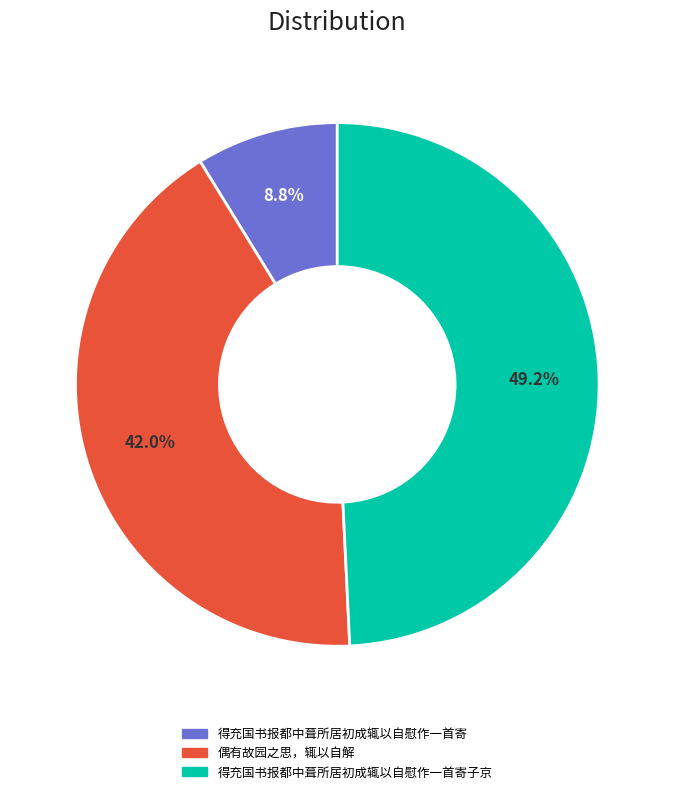

Is there any slice that represents more than half of the pie?

No